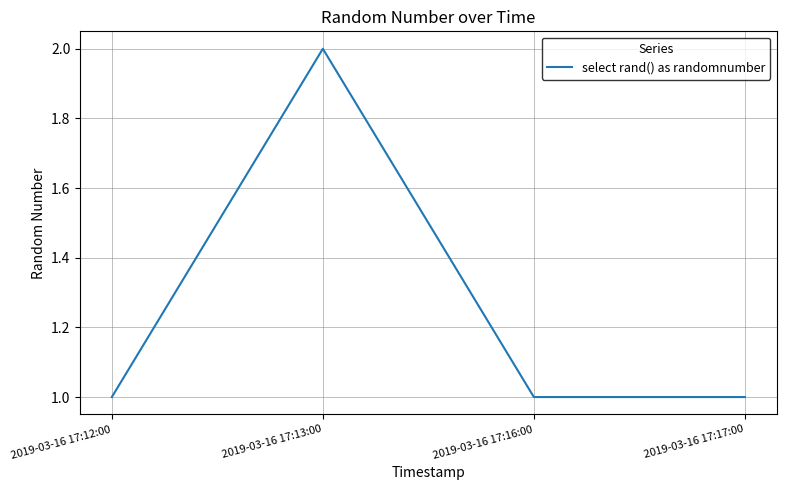

The chart shows a value of 2 at 2019-03-16 17:13:00. True or false?

True